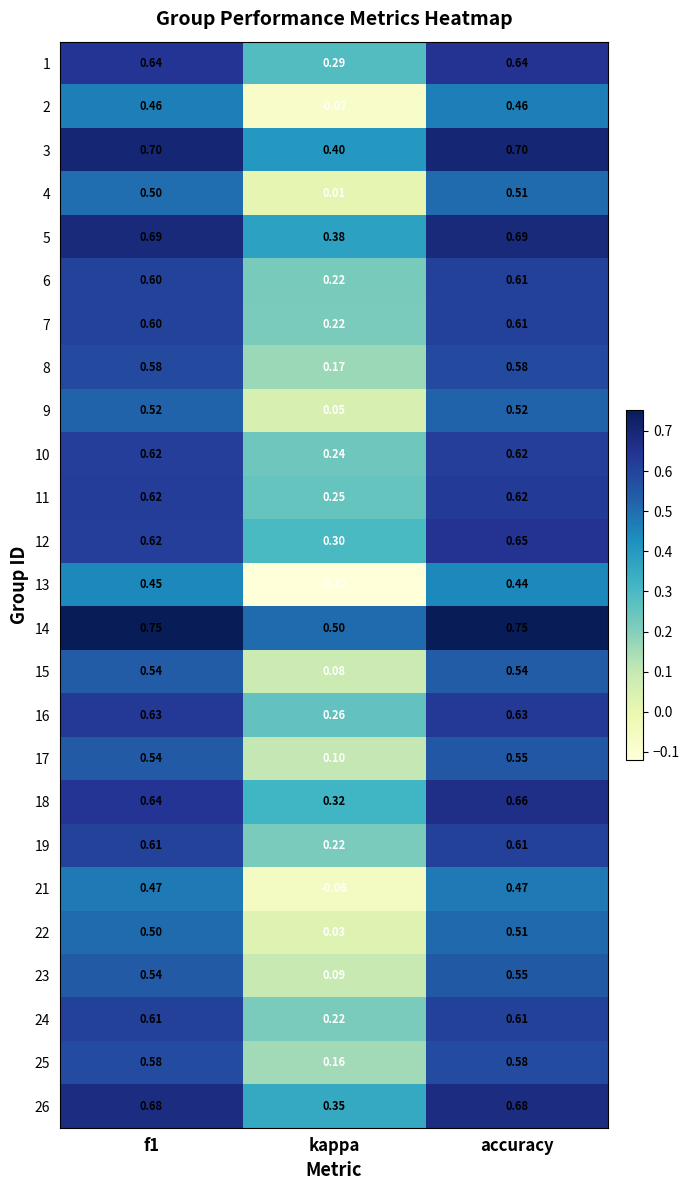

At how many categories does at least one series exceed 0?

3